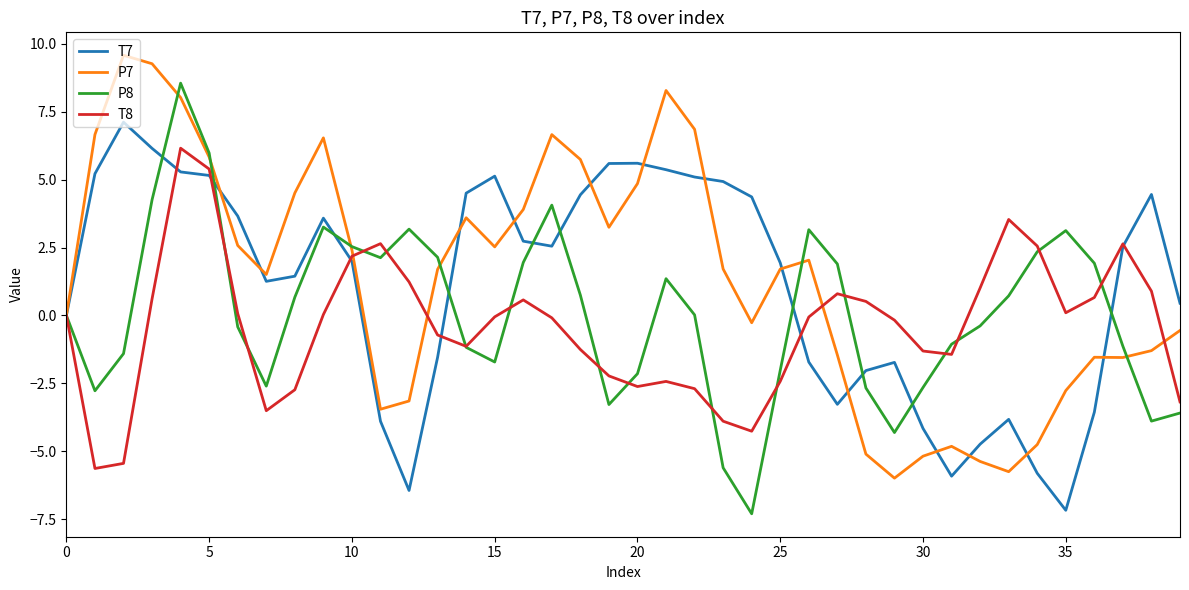

List the series in order of their peak value, lowest first.

T8, T7, P8, P7